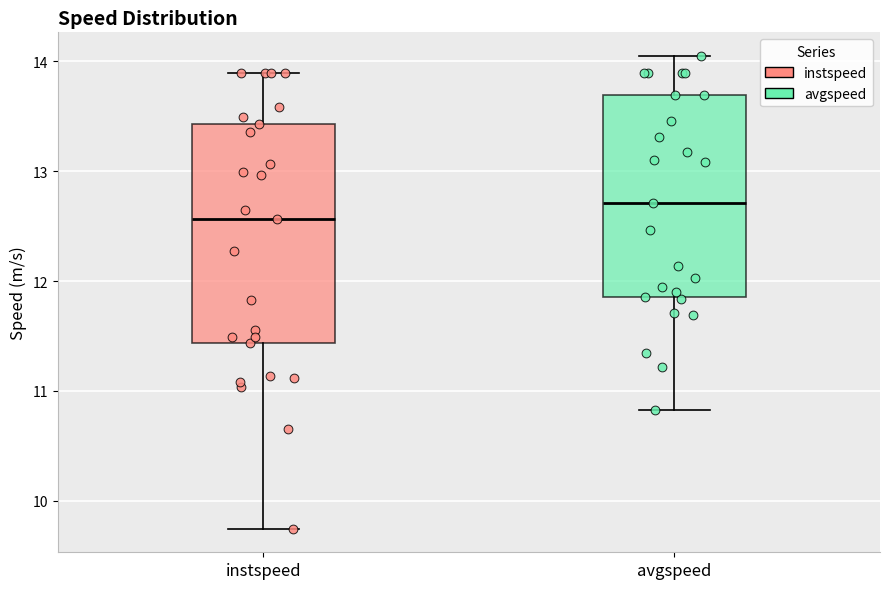

Reading left to right, transcribe this box plot: for each box, give where its median line is, the range the box spans, and where its two whiskers end, as read against the y-axis. The values are not printed on the chart, so give them approximately, as read against the axis.

instspeed: median 12.6, box 11.4 to 13.4, whiskers 9.7 to 13.9
avgspeed: median 12.7, box 11.9 to 13.7, whiskers 10.8 to 14.0